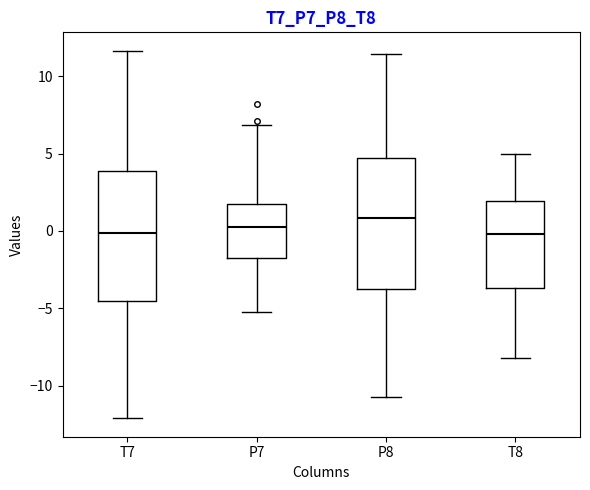

Reading left to right, transcribe this box plot: for each box, give where its median line is, the range the box spans, and where its two whiskers end, as read against the y-axis. The values are not printed on the chart, so give them approximately, as read against the axis.

T7: median 0.0, box -4.5 to 4.0, whiskers -12.0 to 11.5
P7: median 0.5, box -1.5 to 1.5, whiskers -5.0 to 7.0
P8: median 1.0, box -4.0 to 4.5, whiskers -10.5 to 11.5
T8: median 0.0, box -3.5 to 2.0, whiskers -8.0 to 5.0